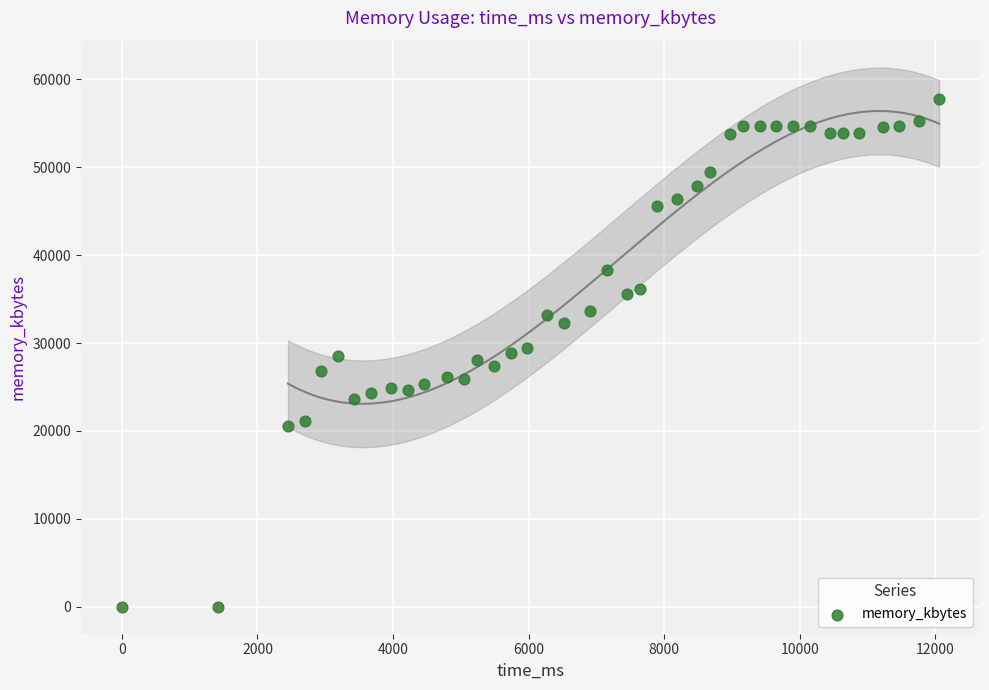

What is the range of Y values (max minus min)?

57804